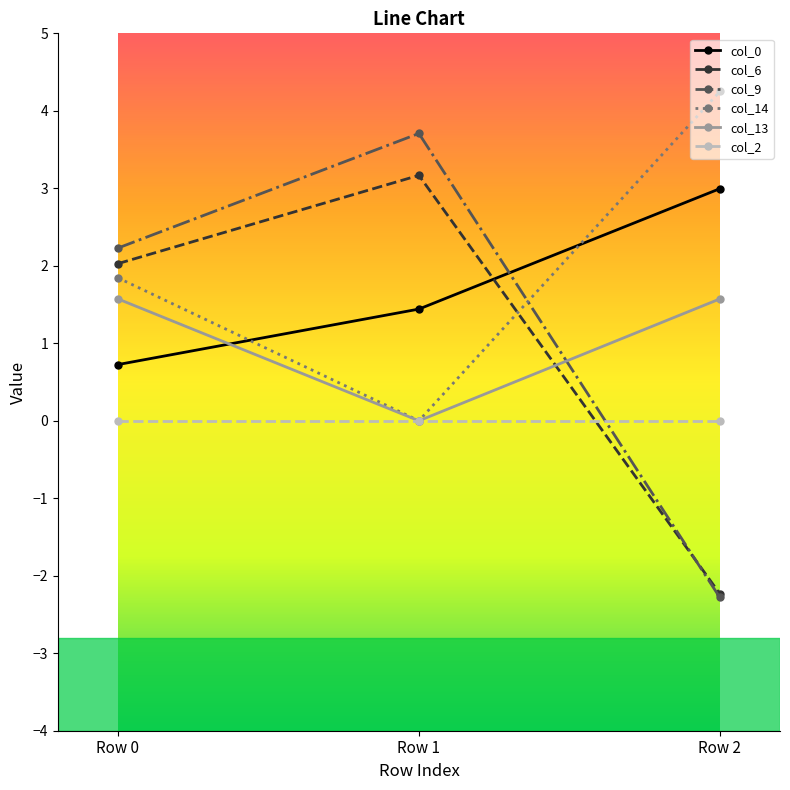

What are all the series names shown in the legend?

col_0, col_6, col_9, col_14, col_13, col_2